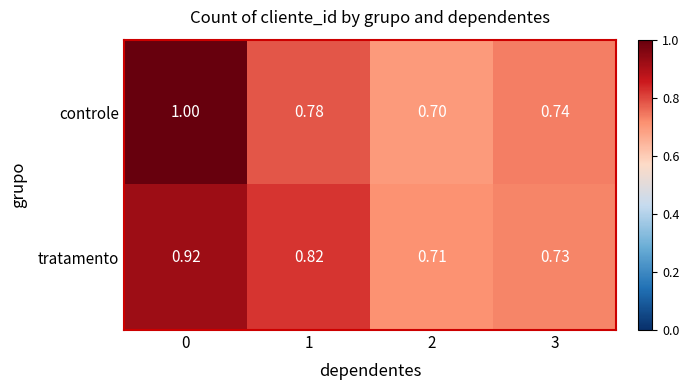

Rank the series by their average value, from highest to lowest.

controle, tratamento